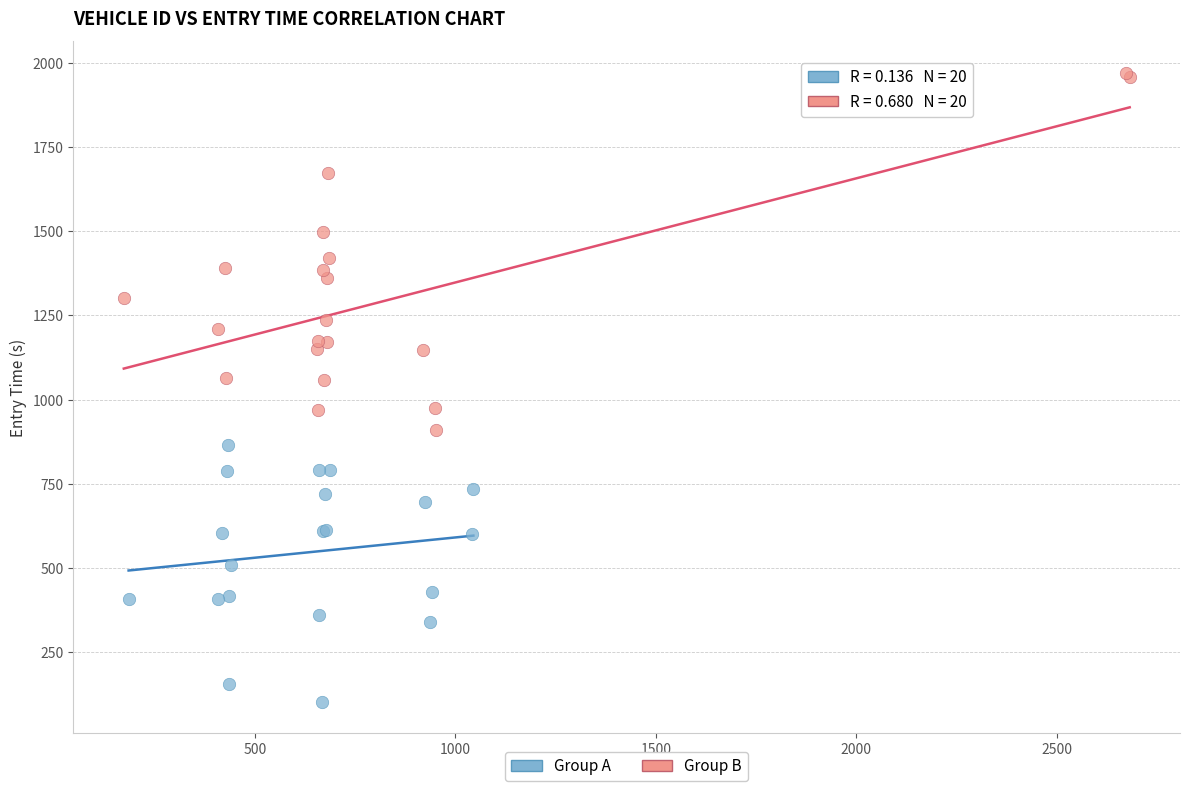

Which series contains the lowest Y value?

Group A